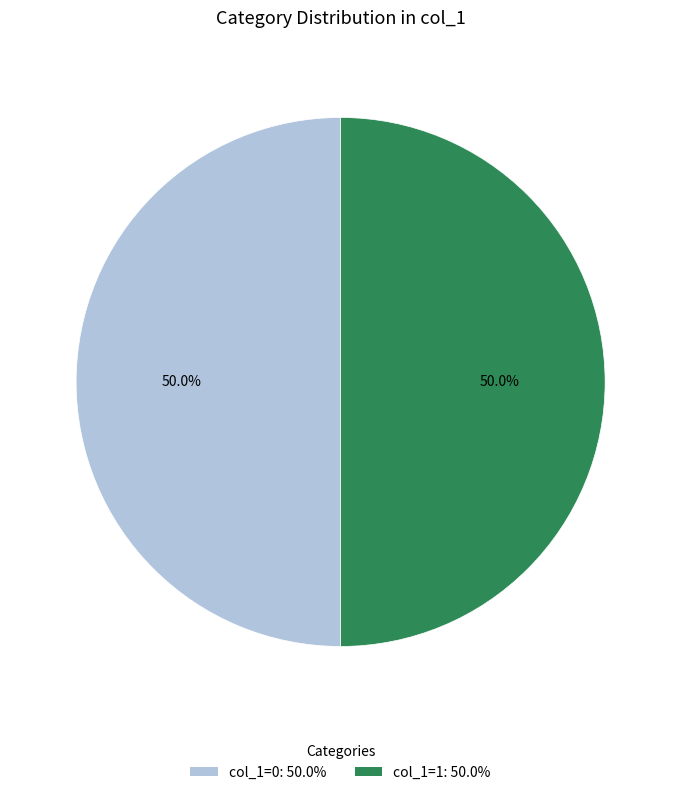

Is the sum of col_1=1: 50.0% and col_1=0: 50.0% greater than half?

Yes